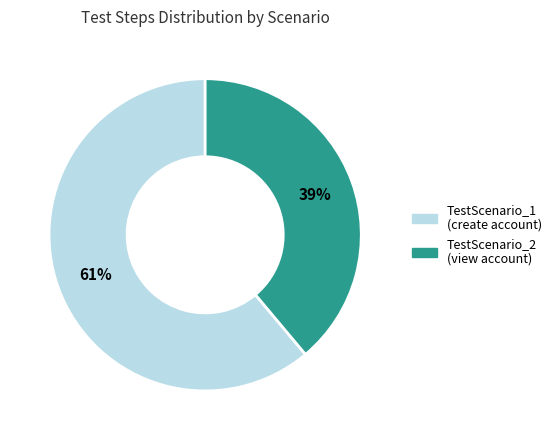

What percentage is the TestScenario_1 (create account) slice, to the nearest percent?

61%